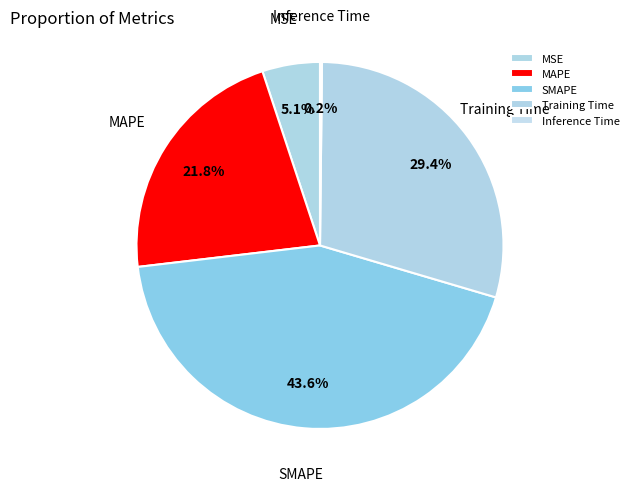

To the nearest percent, what is the difference between the MAPE and MSE slice percentages?

17%